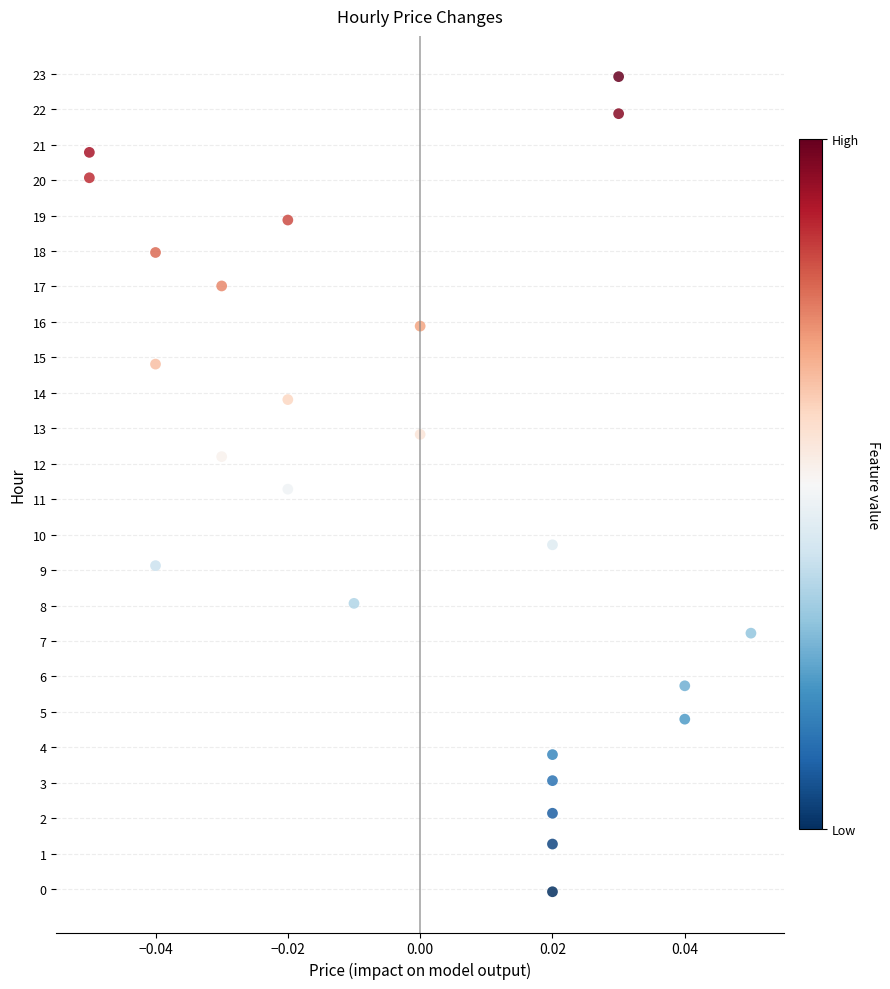

What Y value in the scatter plot is closest to 11?

11.3